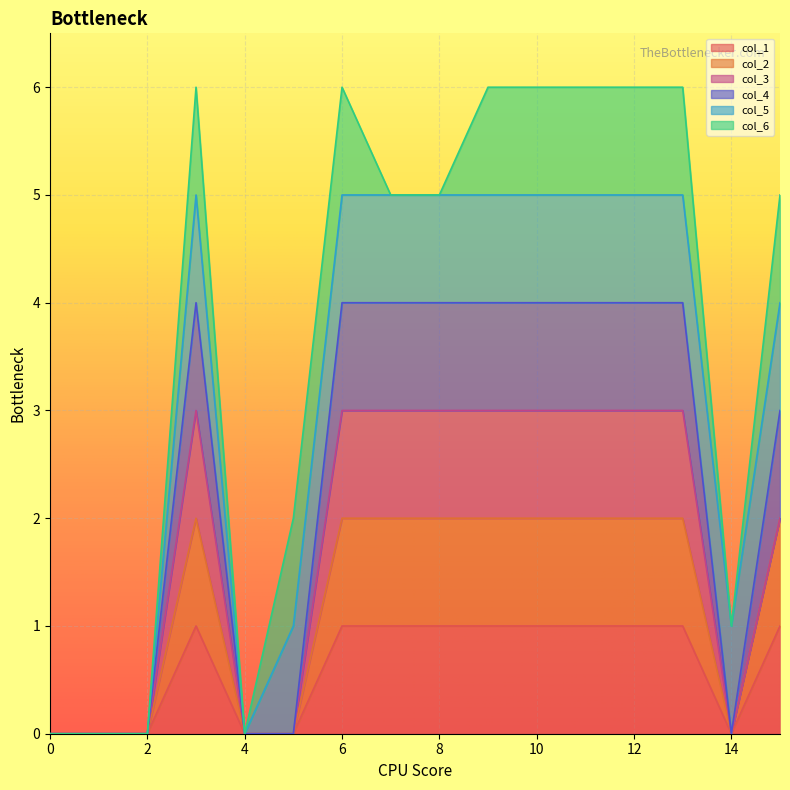

True or false: col_4 and col_1 cross at least once.

False